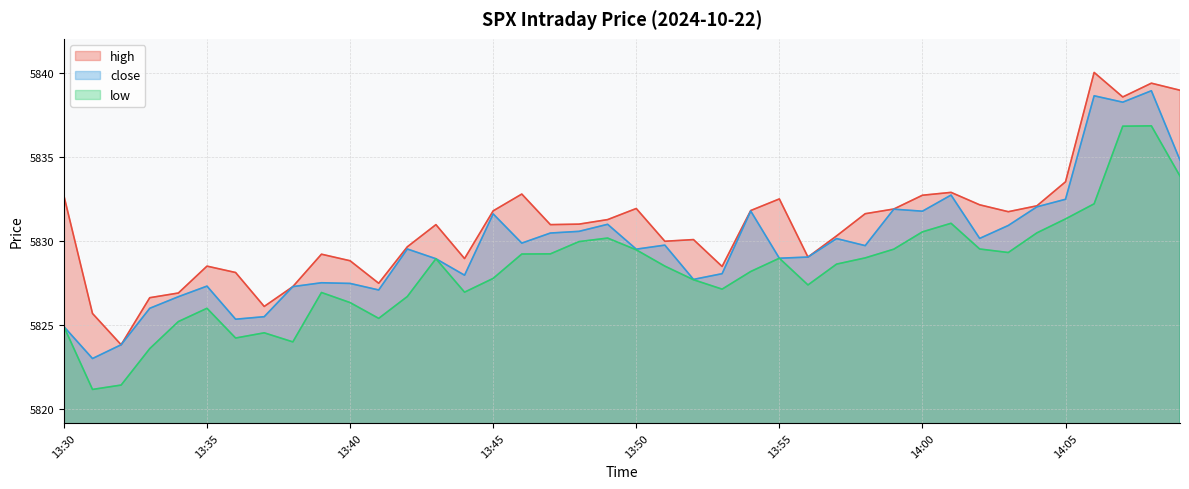

What is the average value of the low series?

5828.2